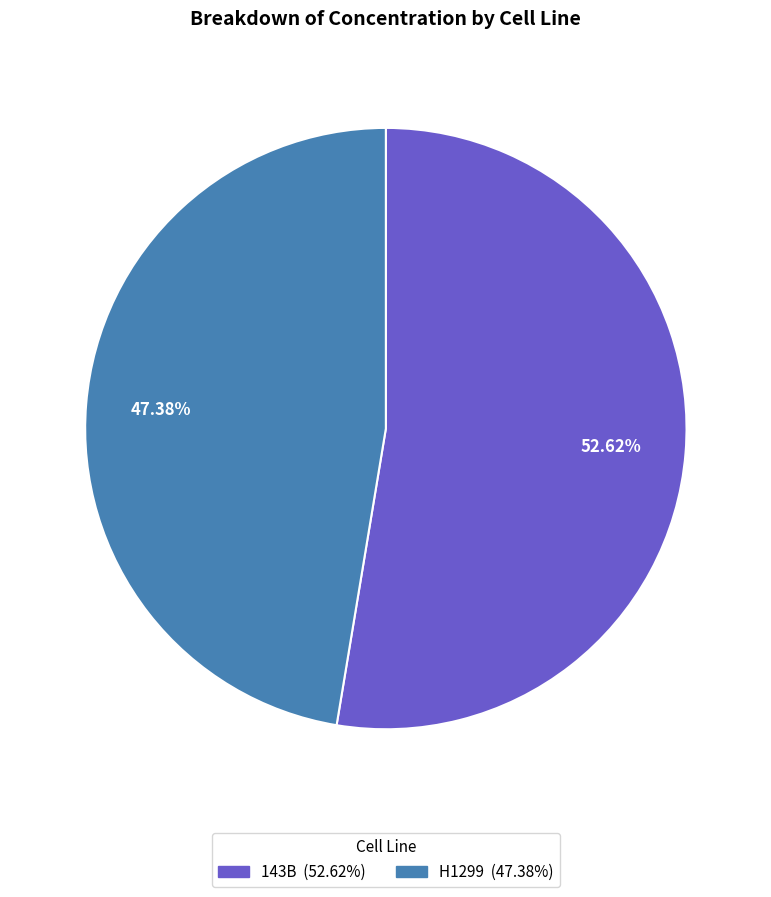

Which slice is the smallest?

H1299